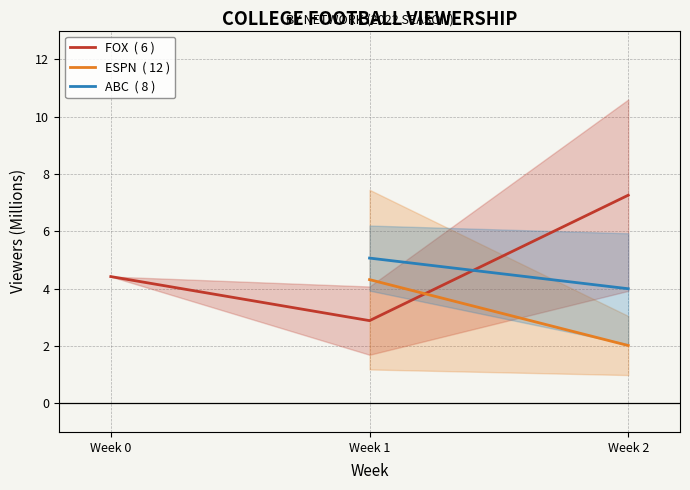

What are all the series names shown in the legend?

FOX  ( 6 ), ESPN  ( 12 ), ABC  ( 8 )